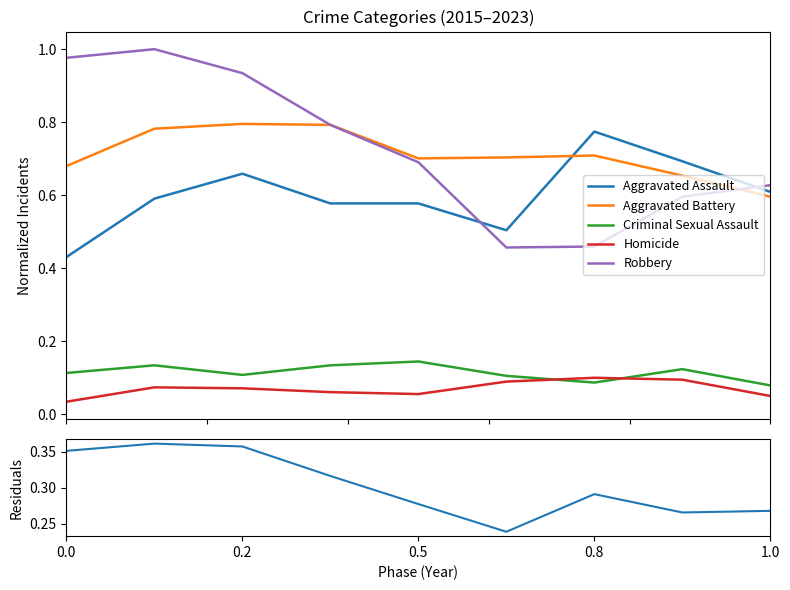

True or false: Criminal Sexual Assault and Robbery intersect in this chart.

False